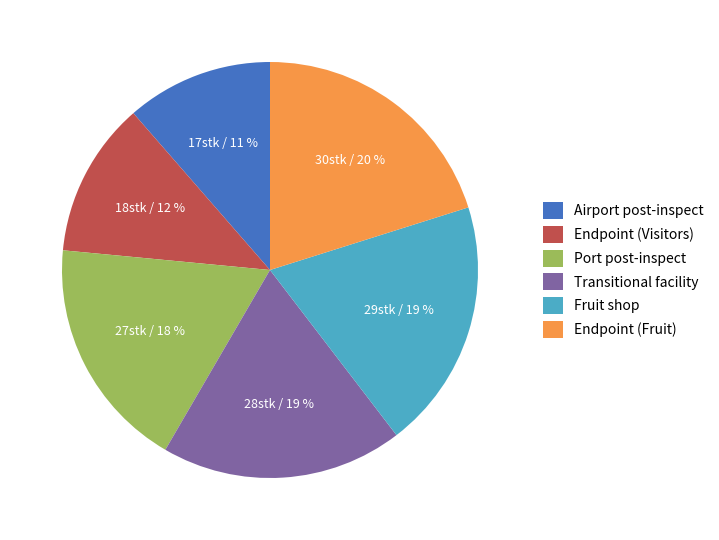

What is the ratio of the value at Endpoint (Fruit) to the value at Transitional facility?

1.1